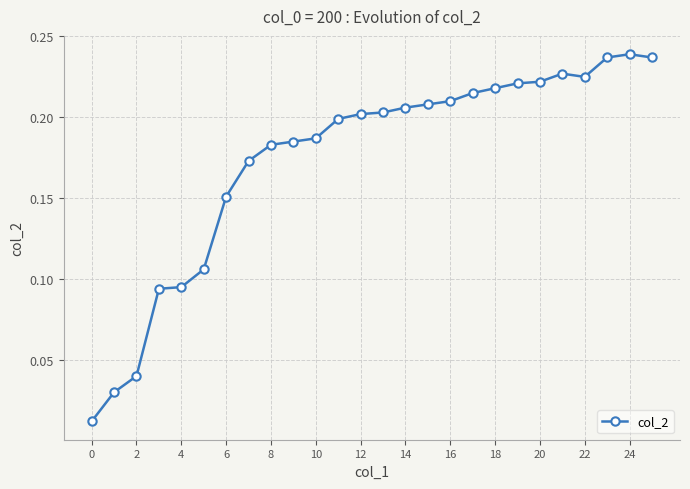

What is the sum of all values?

4.5